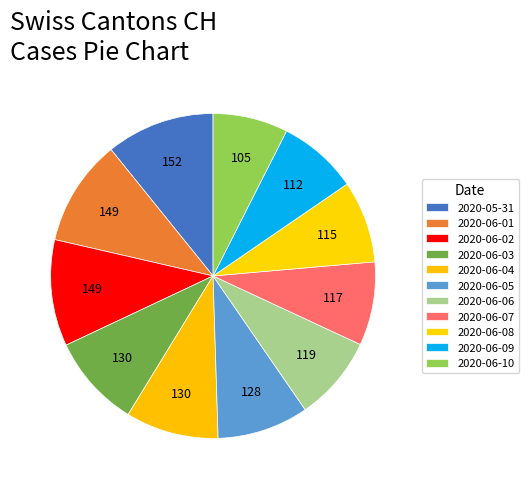

To the nearest percent, what portion does 2020-06-04 represent?

9%